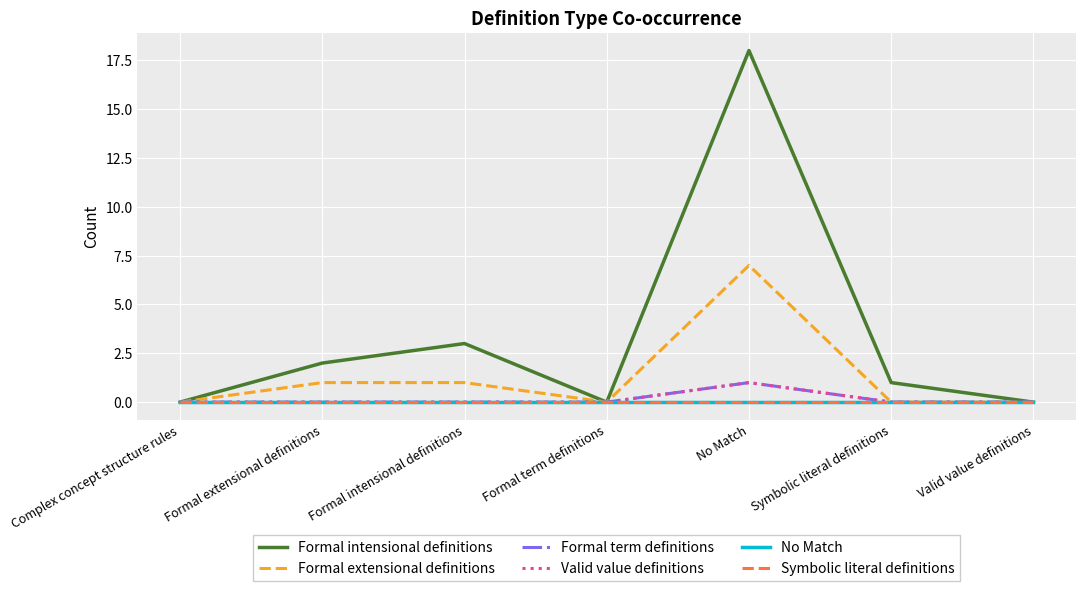

Rank the series by their maximum value, from highest to lowest.

Formal intensional definitions, Formal extensional definitions, Formal term definitions, Valid value definitions, No Match, Symbolic literal definitions